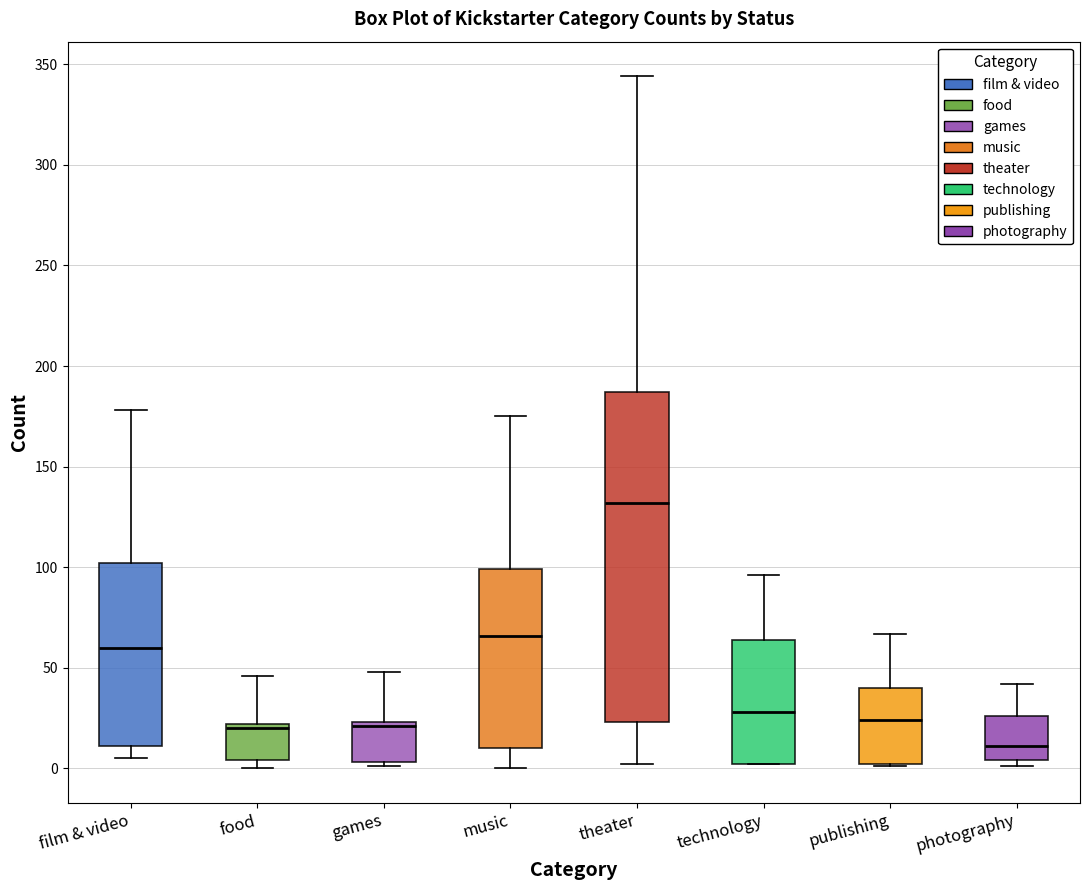

Reading left to right, read every box against the y-axis: the position of its median line, the range the box covers, and the ends of its whiskers. The values are not printed on the chart, so give them approximately, as read against the axis.

film & video: median 60, box 10 to 100, whiskers 5 to 180
food: median 20 (just below the box's upper edge), box 5 to 20, whiskers 0 to 45
games: median 20, box 5 to 25, whiskers 0 to 50
music: median 65, box 10 to 100, whiskers 0 to 175
theater: median 130, box 25 to 185, whiskers 0 to 345
technology: median 30, box 0 to 65, whiskers 0 to 95
publishing: median 25, box 0 to 40, whiskers 0 to 65
photography: median 10, box 5 to 25, whiskers 0 to 40